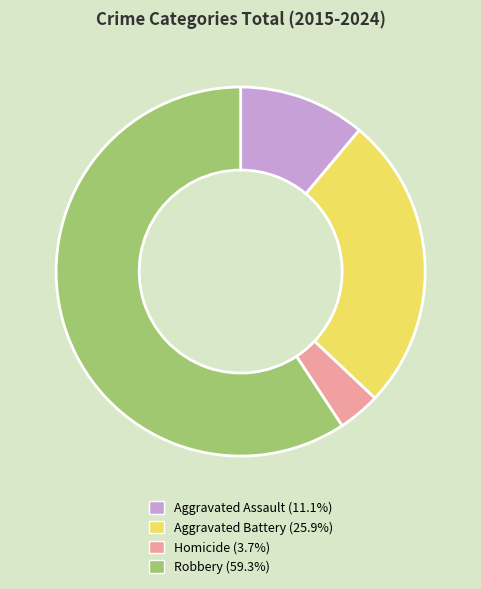

Is it true that Robbery is 48% of the pie?

False